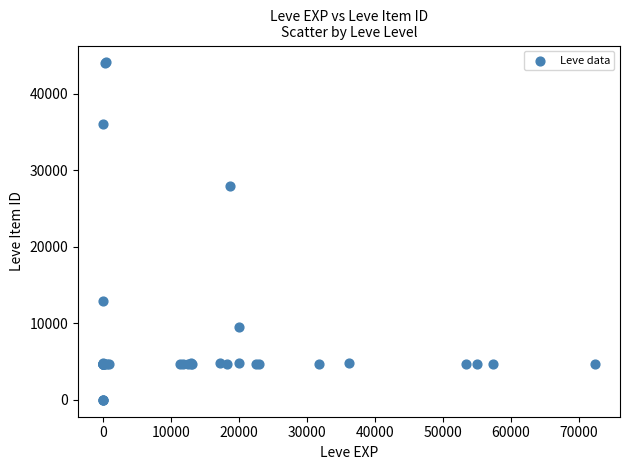

What Y value in the scatter plot is closest to 22048?

27884